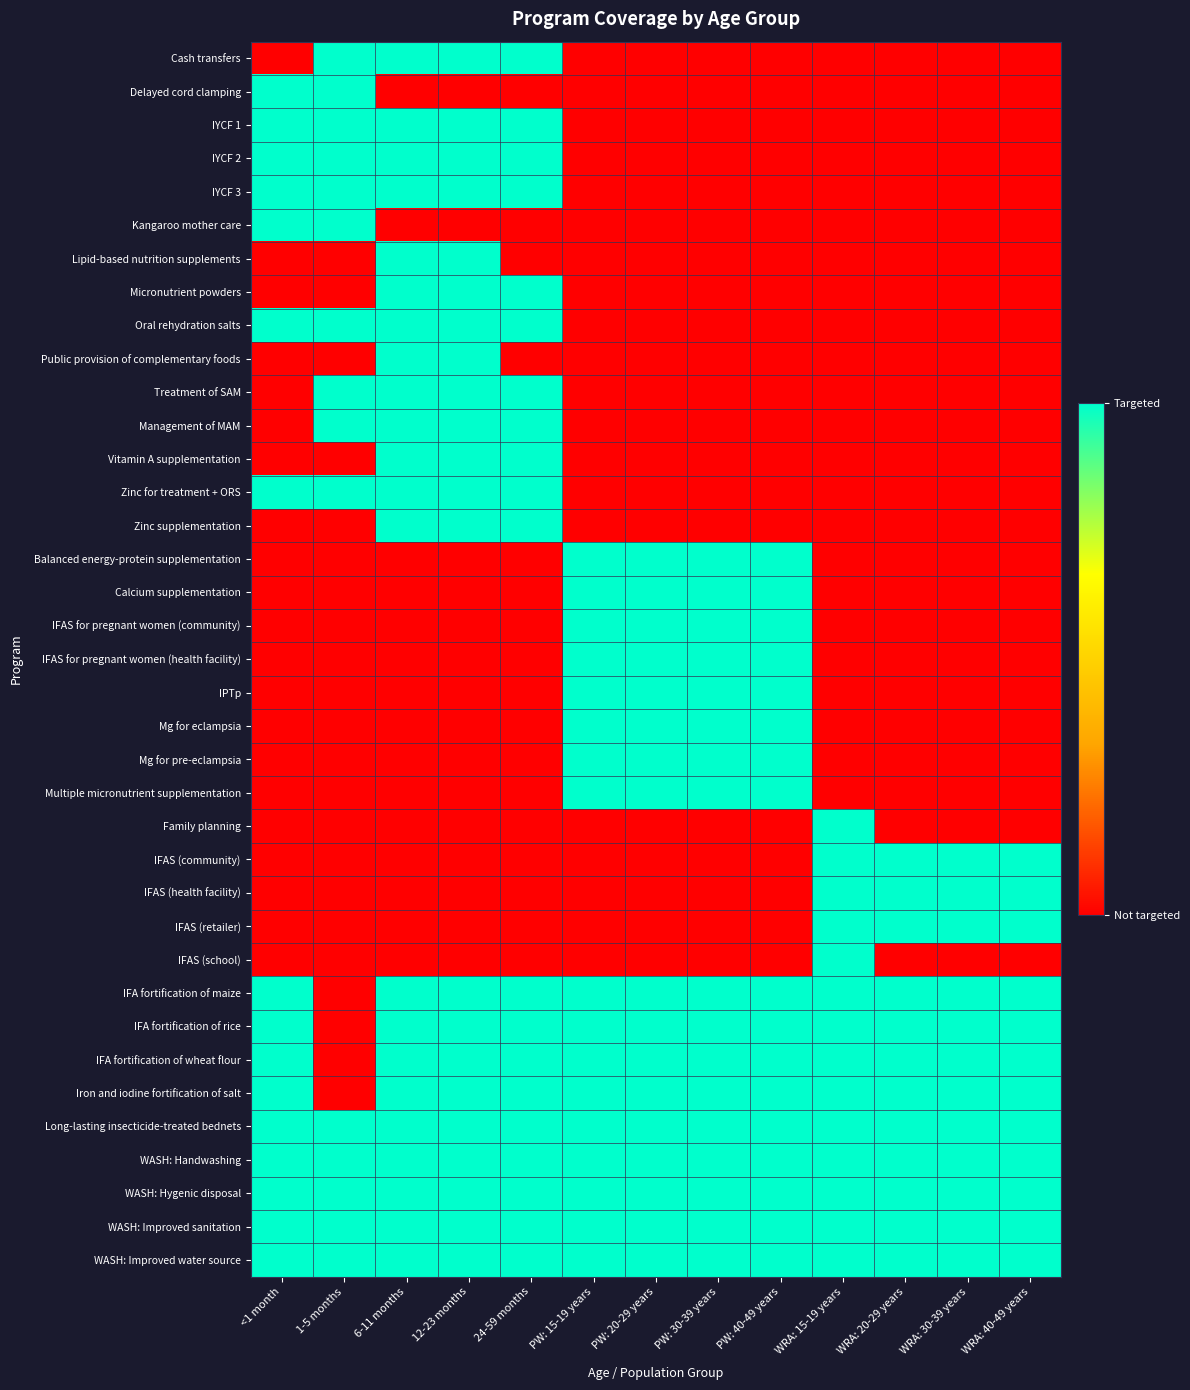

Reading left to right, transcribe all the data shown in this chart.

Cash transfers: <1 month=0	1-5 months=1	6-11 months=1	12-23 months=1	24-59 months=1	PW: 15-19 years=0	PW: 20-29 years=0	PW: 30-39 years=0	PW: 40-49 years=0	WRA: 15-19 years=0	WRA: 20-29 years=0	WRA: 30-39 years=0	WRA: 40-49 years=0
Delayed cord clamping: <1 month=1	1-5 months=1	6-11 months=0	12-23 months=0	24-59 months=0	PW: 15-19 years=0	PW: 20-29 years=0	PW: 30-39 years=0	PW: 40-49 years=0	WRA: 15-19 years=0	WRA: 20-29 years=0	WRA: 30-39 years=0	WRA: 40-49 years=0
IYCF 1: <1 month=1	1-5 months=1	6-11 months=1	12-23 months=1	24-59 months=1	PW: 15-19 years=0	PW: 20-29 years=0	PW: 30-39 years=0	PW: 40-49 years=0	WRA: 15-19 years=0	WRA: 20-29 years=0	WRA: 30-39 years=0	WRA: 40-49 years=0
IYCF 2: <1 month=1	1-5 months=1	6-11 months=1	12-23 months=1	24-59 months=1	PW: 15-19 years=0	PW: 20-29 years=0	PW: 30-39 years=0	PW: 40-49 years=0	WRA: 15-19 years=0	WRA: 20-29 years=0	WRA: 30-39 years=0	WRA: 40-49 years=0
IYCF 3: <1 month=1	1-5 months=1	6-11 months=1	12-23 months=1	24-59 months=1	PW: 15-19 years=0	PW: 20-29 years=0	PW: 30-39 years=0	PW: 40-49 years=0	WRA: 15-19 years=0	WRA: 20-29 years=0	WRA: 30-39 years=0	WRA: 40-49 years=0
Kangaroo mother care: <1 month=1	1-5 months=1	6-11 months=0	12-23 months=0	24-59 months=0	PW: 15-19 years=0	PW: 20-29 years=0	PW: 30-39 years=0	PW: 40-49 years=0	WRA: 15-19 years=0	WRA: 20-29 years=0	WRA: 30-39 years=0	WRA: 40-49 years=0
Lipid-based nutrition supplements: <1 month=0	1-5 months=0	6-11 months=1	12-23 months=1	24-59 months=0	PW: 15-19 years=0	PW: 20-29 years=0	PW: 30-39 years=0	PW: 40-49 years=0	WRA: 15-19 years=0	WRA: 20-29 years=0	WRA: 30-39 years=0	WRA: 40-49 years=0
Micronutrient powders: <1 month=0	1-5 months=0	6-11 months=1	12-23 months=1	24-59 months=1	PW: 15-19 years=0	PW: 20-29 years=0	PW: 30-39 years=0	PW: 40-49 years=0	WRA: 15-19 years=0	WRA: 20-29 years=0	WRA: 30-39 years=0	WRA: 40-49 years=0
Oral rehydration salts: <1 month=1	1-5 months=1	6-11 months=1	12-23 months=1	24-59 months=1	PW: 15-19 years=0	PW: 20-29 years=0	PW: 30-39 years=0	PW: 40-49 years=0	WRA: 15-19 years=0	WRA: 20-29 years=0	WRA: 30-39 years=0	WRA: 40-49 years=0
Public provision of complementary foods: <1 month=0	1-5 months=0	6-11 months=1	12-23 months=1	24-59 months=0	PW: 15-19 years=0	PW: 20-29 years=0	PW: 30-39 years=0	PW: 40-49 years=0	WRA: 15-19 years=0	WRA: 20-29 years=0	WRA: 30-39 years=0	WRA: 40-49 years=0
Treatment of SAM: <1 month=0	1-5 months=1	6-11 months=1	12-23 months=1	24-59 months=1	PW: 15-19 years=0	PW: 20-29 years=0	PW: 30-39 years=0	PW: 40-49 years=0	WRA: 15-19 years=0	WRA: 20-29 years=0	WRA: 30-39 years=0	WRA: 40-49 years=0
Management of MAM: <1 month=0	1-5 months=1	6-11 months=1	12-23 months=1	24-59 months=1	PW: 15-19 years=0	PW: 20-29 years=0	PW: 30-39 years=0	PW: 40-49 years=0	WRA: 15-19 years=0	WRA: 20-29 years=0	WRA: 30-39 years=0	WRA: 40-49 years=0
Vitamin A supplementation: <1 month=0	1-5 months=0	6-11 months=1	12-23 months=1	24-59 months=1	PW: 15-19 years=0	PW: 20-29 years=0	PW: 30-39 years=0	PW: 40-49 years=0	WRA: 15-19 years=0	WRA: 20-29 years=0	WRA: 30-39 years=0	WRA: 40-49 years=0
Zinc for treatment + ORS: <1 month=1	1-5 months=1	6-11 months=1	12-23 months=1	24-59 months=1	PW: 15-19 years=0	PW: 20-29 years=0	PW: 30-39 years=0	PW: 40-49 years=0	WRA: 15-19 years=0	WRA: 20-29 years=0	WRA: 30-39 years=0	WRA: 40-49 years=0
Zinc supplementation: <1 month=0	1-5 months=0	6-11 months=1	12-23 months=1	24-59 months=1	PW: 15-19 years=0	PW: 20-29 years=0	PW: 30-39 years=0	PW: 40-49 years=0	WRA: 15-19 years=0	WRA: 20-29 years=0	WRA: 30-39 years=0	WRA: 40-49 years=0
Balanced energy-protein supplementation: <1 month=0	1-5 months=0	6-11 months=0	12-23 months=0	24-59 months=0	PW: 15-19 years=1	PW: 20-29 years=1	PW: 30-39 years=1	PW: 40-49 years=1	WRA: 15-19 years=0	WRA: 20-29 years=0	WRA: 30-39 years=0	WRA: 40-49 years=0
Calcium supplementation: <1 month=0	1-5 months=0	6-11 months=0	12-23 months=0	24-59 months=0	PW: 15-19 years=1	PW: 20-29 years=1	PW: 30-39 years=1	PW: 40-49 years=1	WRA: 15-19 years=0	WRA: 20-29 years=0	WRA: 30-39 years=0	WRA: 40-49 years=0
IFAS for pregnant women (community): <1 month=0	1-5 months=0	6-11 months=0	12-23 months=0	24-59 months=0	PW: 15-19 years=1	PW: 20-29 years=1	PW: 30-39 years=1	PW: 40-49 years=1	WRA: 15-19 years=0	WRA: 20-29 years=0	WRA: 30-39 years=0	WRA: 40-49 years=0
IFAS for pregnant women (health facility): <1 month=0	1-5 months=0	6-11 months=0	12-23 months=0	24-59 months=0	PW: 15-19 years=1	PW: 20-29 years=1	PW: 30-39 years=1	PW: 40-49 years=1	WRA: 15-19 years=0	WRA: 20-29 years=0	WRA: 30-39 years=0	WRA: 40-49 years=0
IPTp: <1 month=0	1-5 months=0	6-11 months=0	12-23 months=0	24-59 months=0	PW: 15-19 years=1	PW: 20-29 years=1	PW: 30-39 years=1	PW: 40-49 years=1	WRA: 15-19 years=0	WRA: 20-29 years=0	WRA: 30-39 years=0	WRA: 40-49 years=0
Mg for eclampsia: <1 month=0	1-5 months=0	6-11 months=0	12-23 months=0	24-59 months=0	PW: 15-19 years=1	PW: 20-29 years=1	PW: 30-39 years=1	PW: 40-49 years=1	WRA: 15-19 years=0	WRA: 20-29 years=0	WRA: 30-39 years=0	WRA: 40-49 years=0
Mg for pre-eclampsia: <1 month=0	1-5 months=0	6-11 months=0	12-23 months=0	24-59 months=0	PW: 15-19 years=1	PW: 20-29 years=1	PW: 30-39 years=1	PW: 40-49 years=1	WRA: 15-19 years=0	WRA: 20-29 years=0	WRA: 30-39 years=0	WRA: 40-49 years=0
Multiple micronutrient supplementation: <1 month=0	1-5 months=0	6-11 months=0	12-23 months=0	24-59 months=0	PW: 15-19 years=1	PW: 20-29 years=1	PW: 30-39 years=1	PW: 40-49 years=1	WRA: 15-19 years=0	WRA: 20-29 years=0	WRA: 30-39 years=0	WRA: 40-49 years=0
Family planning: <1 month=0	1-5 months=0	6-11 months=0	12-23 months=0	24-59 months=0	PW: 15-19 years=0	PW: 20-29 years=0	PW: 30-39 years=0	PW: 40-49 years=0	WRA: 15-19 years=1	WRA: 20-29 years=0	WRA: 30-39 years=0	WRA: 40-49 years=0
IFAS (community): <1 month=0	1-5 months=0	6-11 months=0	12-23 months=0	24-59 months=0	PW: 15-19 years=0	PW: 20-29 years=0	PW: 30-39 years=0	PW: 40-49 years=0	WRA: 15-19 years=1	WRA: 20-29 years=1	WRA: 30-39 years=1	WRA: 40-49 years=1
IFAS (health facility): <1 month=0	1-5 months=0	6-11 months=0	12-23 months=0	24-59 months=0	PW: 15-19 years=0	PW: 20-29 years=0	PW: 30-39 years=0	PW: 40-49 years=0	WRA: 15-19 years=1	WRA: 20-29 years=1	WRA: 30-39 years=1	WRA: 40-49 years=1
IFAS (retailer): <1 month=0	1-5 months=0	6-11 months=0	12-23 months=0	24-59 months=0	PW: 15-19 years=0	PW: 20-29 years=0	PW: 30-39 years=0	PW: 40-49 years=0	WRA: 15-19 years=1	WRA: 20-29 years=1	WRA: 30-39 years=1	WRA: 40-49 years=1
IFAS (school): <1 month=0	1-5 months=0	6-11 months=0	12-23 months=0	24-59 months=0	PW: 15-19 years=0	PW: 20-29 years=0	PW: 30-39 years=0	PW: 40-49 years=0	WRA: 15-19 years=1	WRA: 20-29 years=0	WRA: 30-39 years=0	WRA: 40-49 years=0
IFA fortification of maize: <1 month=1	1-5 months=0	6-11 months=1	12-23 months=1	24-59 months=1	PW: 15-19 years=1	PW: 20-29 years=1	PW: 30-39 years=1	PW: 40-49 years=1	WRA: 15-19 years=1	WRA: 20-29 years=1	WRA: 30-39 years=1	WRA: 40-49 years=1
IFA fortification of rice: <1 month=1	1-5 months=0	6-11 months=1	12-23 months=1	24-59 months=1	PW: 15-19 years=1	PW: 20-29 years=1	PW: 30-39 years=1	PW: 40-49 years=1	WRA: 15-19 years=1	WRA: 20-29 years=1	WRA: 30-39 years=1	WRA: 40-49 years=1
IFA fortification of wheat flour: <1 month=1	1-5 months=0	6-11 months=1	12-23 months=1	24-59 months=1	PW: 15-19 years=1	PW: 20-29 years=1	PW: 30-39 years=1	PW: 40-49 years=1	WRA: 15-19 years=1	WRA: 20-29 years=1	WRA: 30-39 years=1	WRA: 40-49 years=1
Iron and iodine fortification of salt: <1 month=1	1-5 months=0	6-11 months=1	12-23 months=1	24-59 months=1	PW: 15-19 years=1	PW: 20-29 years=1	PW: 30-39 years=1	PW: 40-49 years=1	WRA: 15-19 years=1	WRA: 20-29 years=1	WRA: 30-39 years=1	WRA: 40-49 years=1
Long-lasting insecticide-treated bednets: <1 month=1	1-5 months=1	6-11 months=1	12-23 months=1	24-59 months=1	PW: 15-19 years=1	PW: 20-29 years=1	PW: 30-39 years=1	PW: 40-49 years=1	WRA: 15-19 years=1	WRA: 20-29 years=1	WRA: 30-39 years=1	WRA: 40-49 years=1
WASH: Handwashing: <1 month=1	1-5 months=1	6-11 months=1	12-23 months=1	24-59 months=1	PW: 15-19 years=1	PW: 20-29 years=1	PW: 30-39 years=1	PW: 40-49 years=1	WRA: 15-19 years=1	WRA: 20-29 years=1	WRA: 30-39 years=1	WRA: 40-49 years=1
WASH: Hygenic disposal: <1 month=1	1-5 months=1	6-11 months=1	12-23 months=1	24-59 months=1	PW: 15-19 years=1	PW: 20-29 years=1	PW: 30-39 years=1	PW: 40-49 years=1	WRA: 15-19 years=1	WRA: 20-29 years=1	WRA: 30-39 years=1	WRA: 40-49 years=1
WASH: Improved sanitation: <1 month=1	1-5 months=1	6-11 months=1	12-23 months=1	24-59 months=1	PW: 15-19 years=1	PW: 20-29 years=1	PW: 30-39 years=1	PW: 40-49 years=1	WRA: 15-19 years=1	WRA: 20-29 years=1	WRA: 30-39 years=1	WRA: 40-49 years=1
WASH: Improved water source: <1 month=1	1-5 months=1	6-11 months=1	12-23 months=1	24-59 months=1	PW: 15-19 years=1	PW: 20-29 years=1	PW: 30-39 years=1	PW: 40-49 years=1	WRA: 15-19 years=1	WRA: 20-29 years=1	WRA: 30-39 years=1	WRA: 40-49 years=1